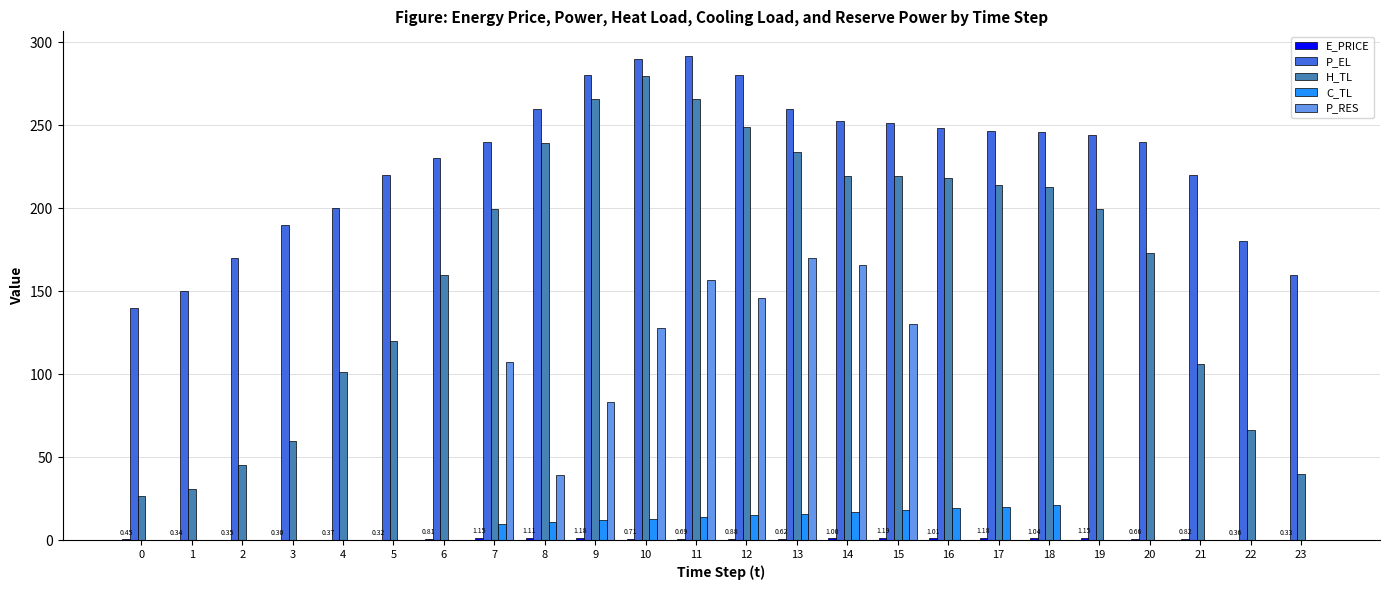

How many distinct data groups are displayed?

5